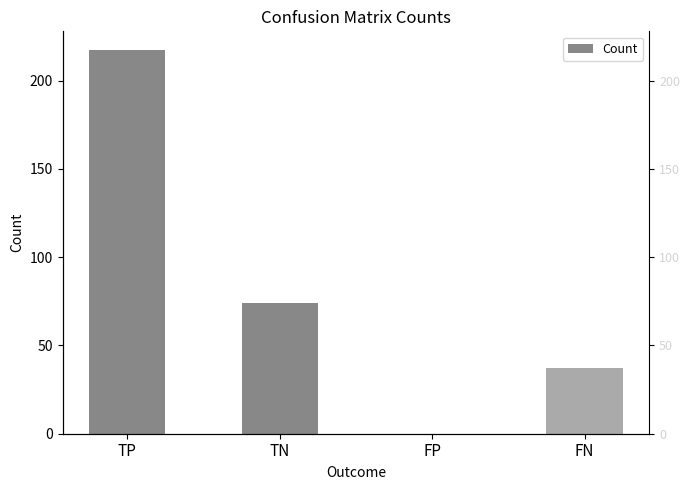

Between TP and FP, which is larger?

TP